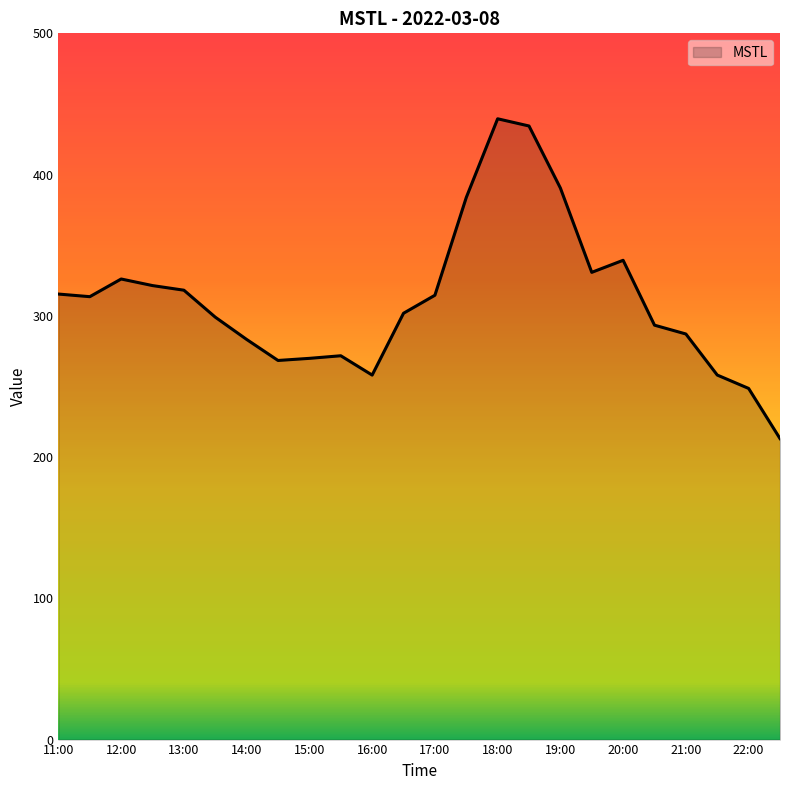

What is the difference between the maximum and minimum values?

226.4